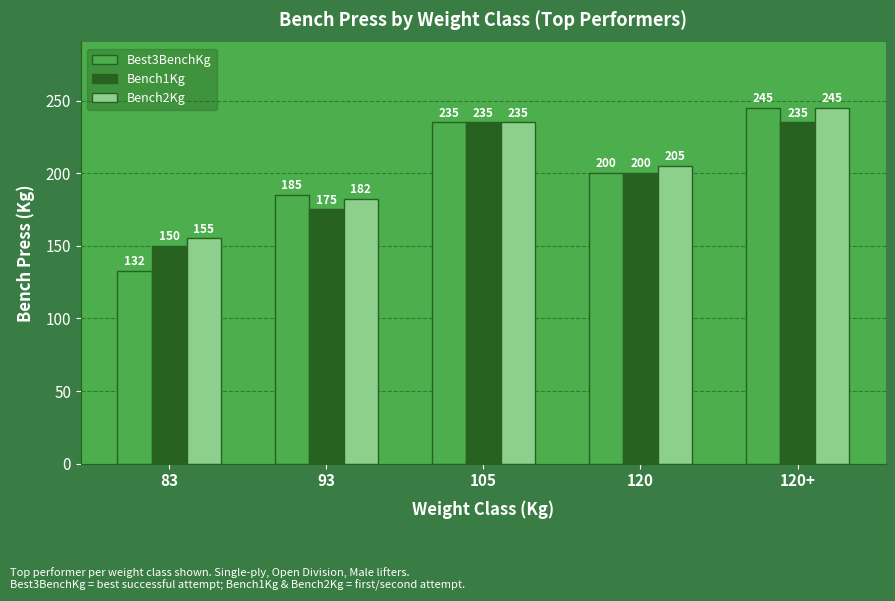

What are all the series names shown in the legend?

Best3BenchKg, Bench1Kg, Bench2Kg